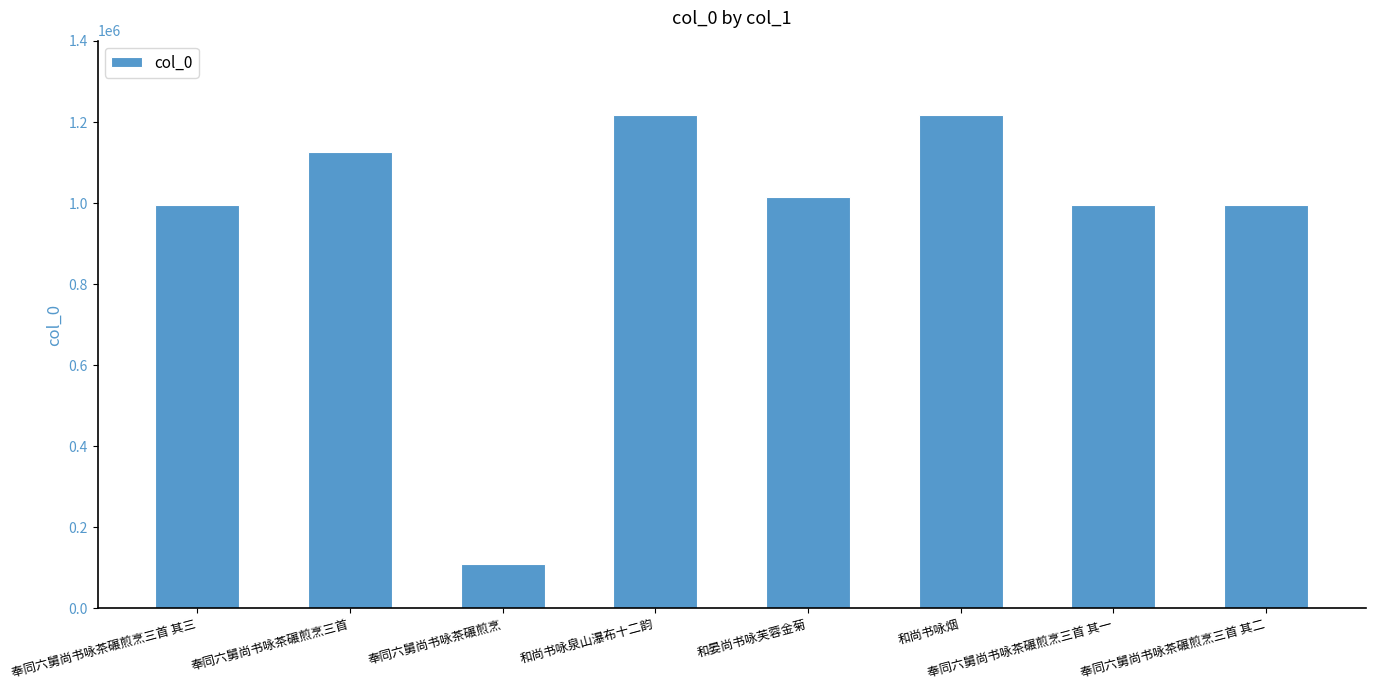

What is the sum of the values at 奉同六舅尚书咏茶碾煎烹三首 and 奉同六舅尚书咏茶碾煎烹三首 其三?

2122621